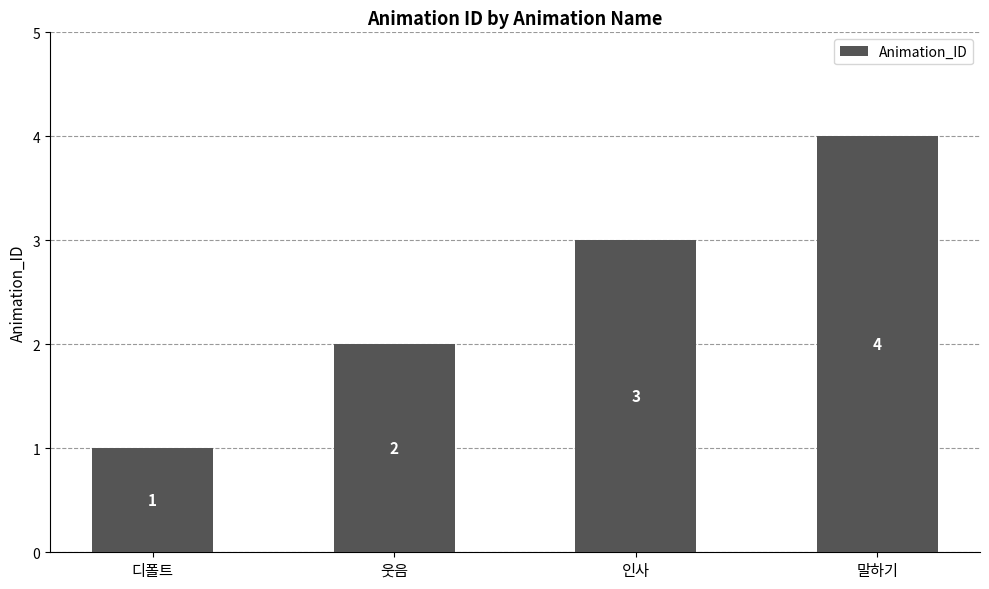

What is the label of the 2nd bar from the right?

인사